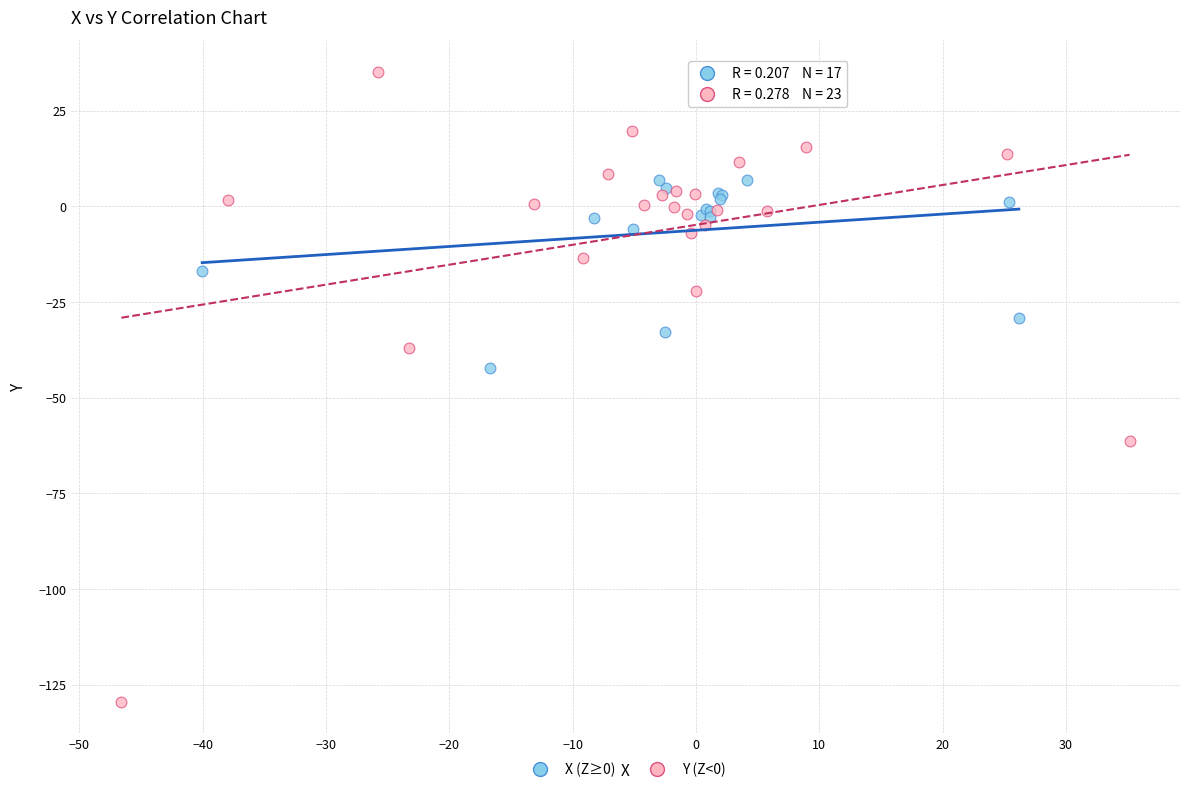

Which series reaches the maximum Y coordinate?

Y (Z<0)